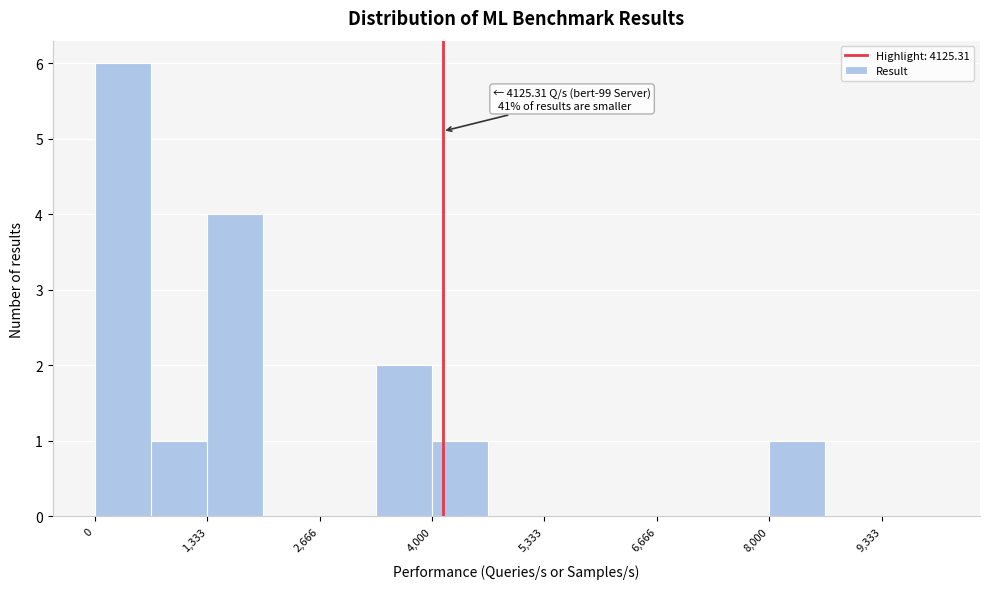

Read against the x-axis, roughly where is the centre of the tallest bar?

400